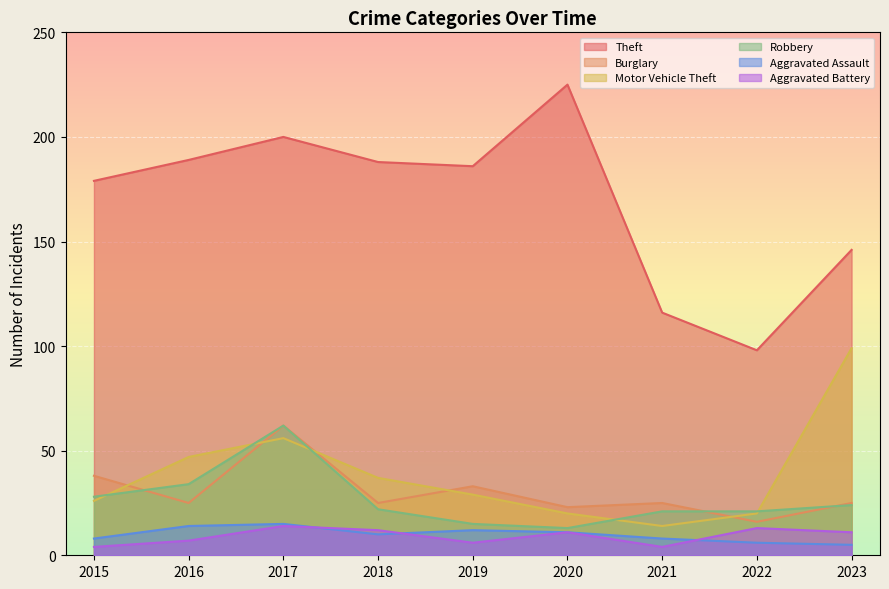

The value of Motor Vehicle Theft at 2021 is 9. True or false?

False